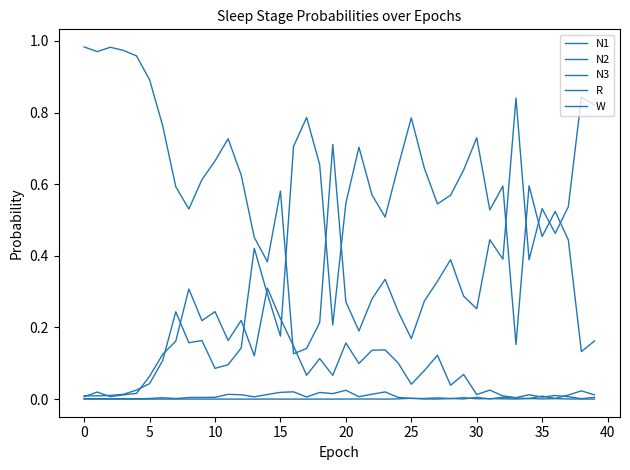

Which series has the largest range (max minus min)?

W